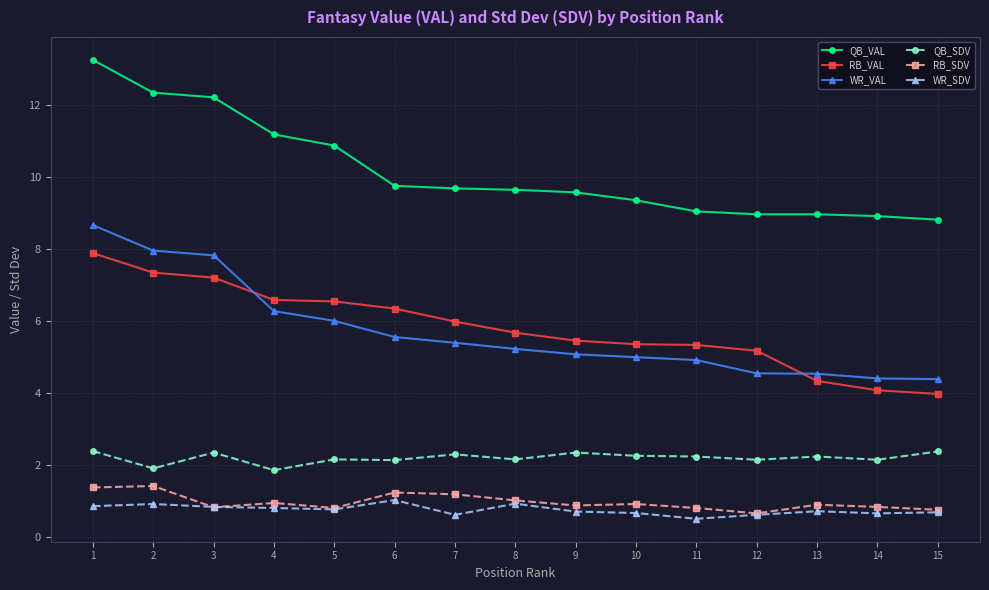

True or false: QB_VAL and WR_SDV cross at least once.

False